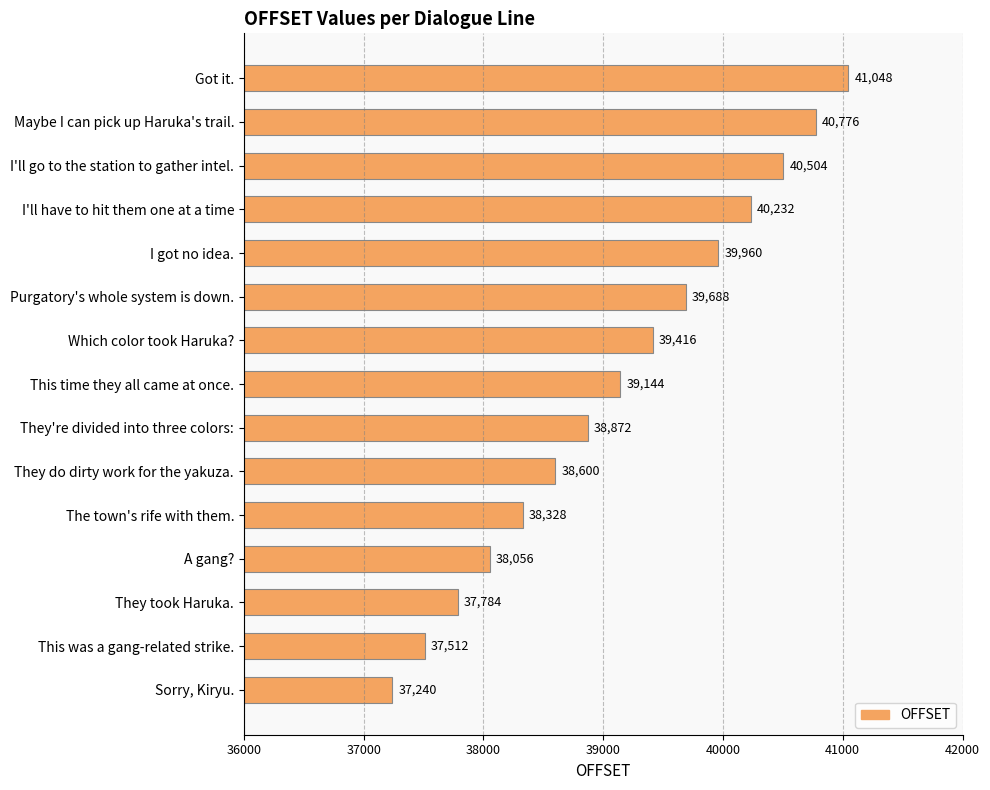

What is the ratio of the value at This was a gang-related strike. to the value at The town's rife with them.?

1.0